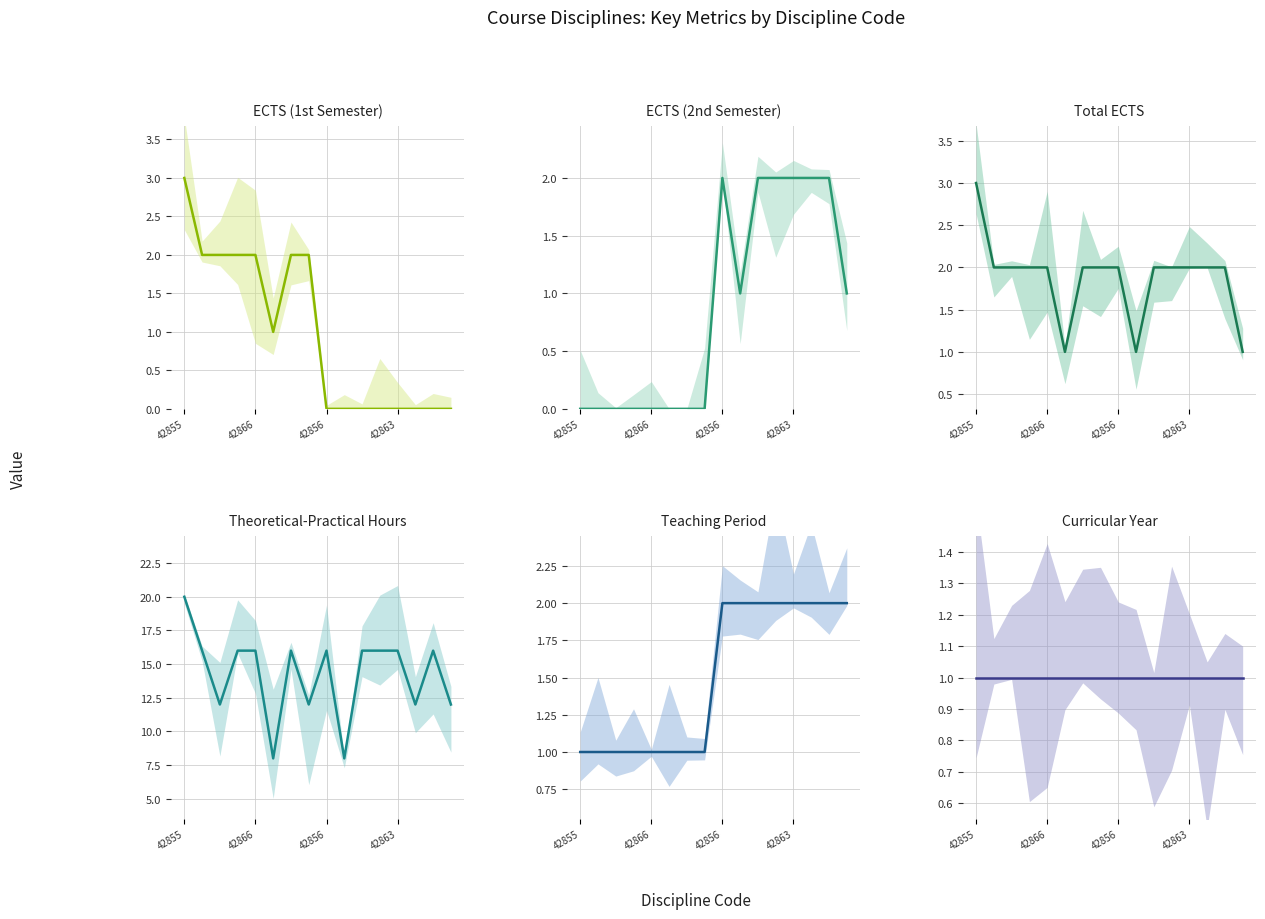

What is the lowest value of the ECTS series?

1